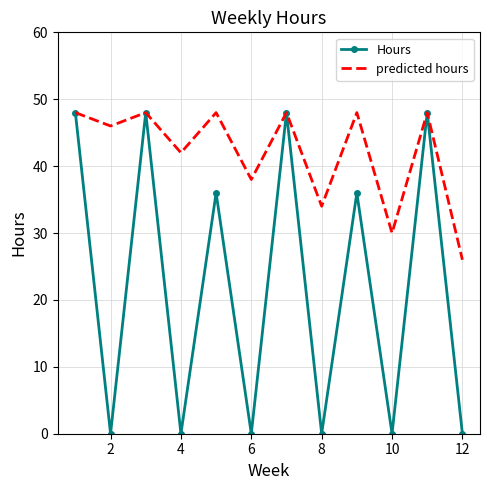

What is the highest value of the predicted hours series?

48